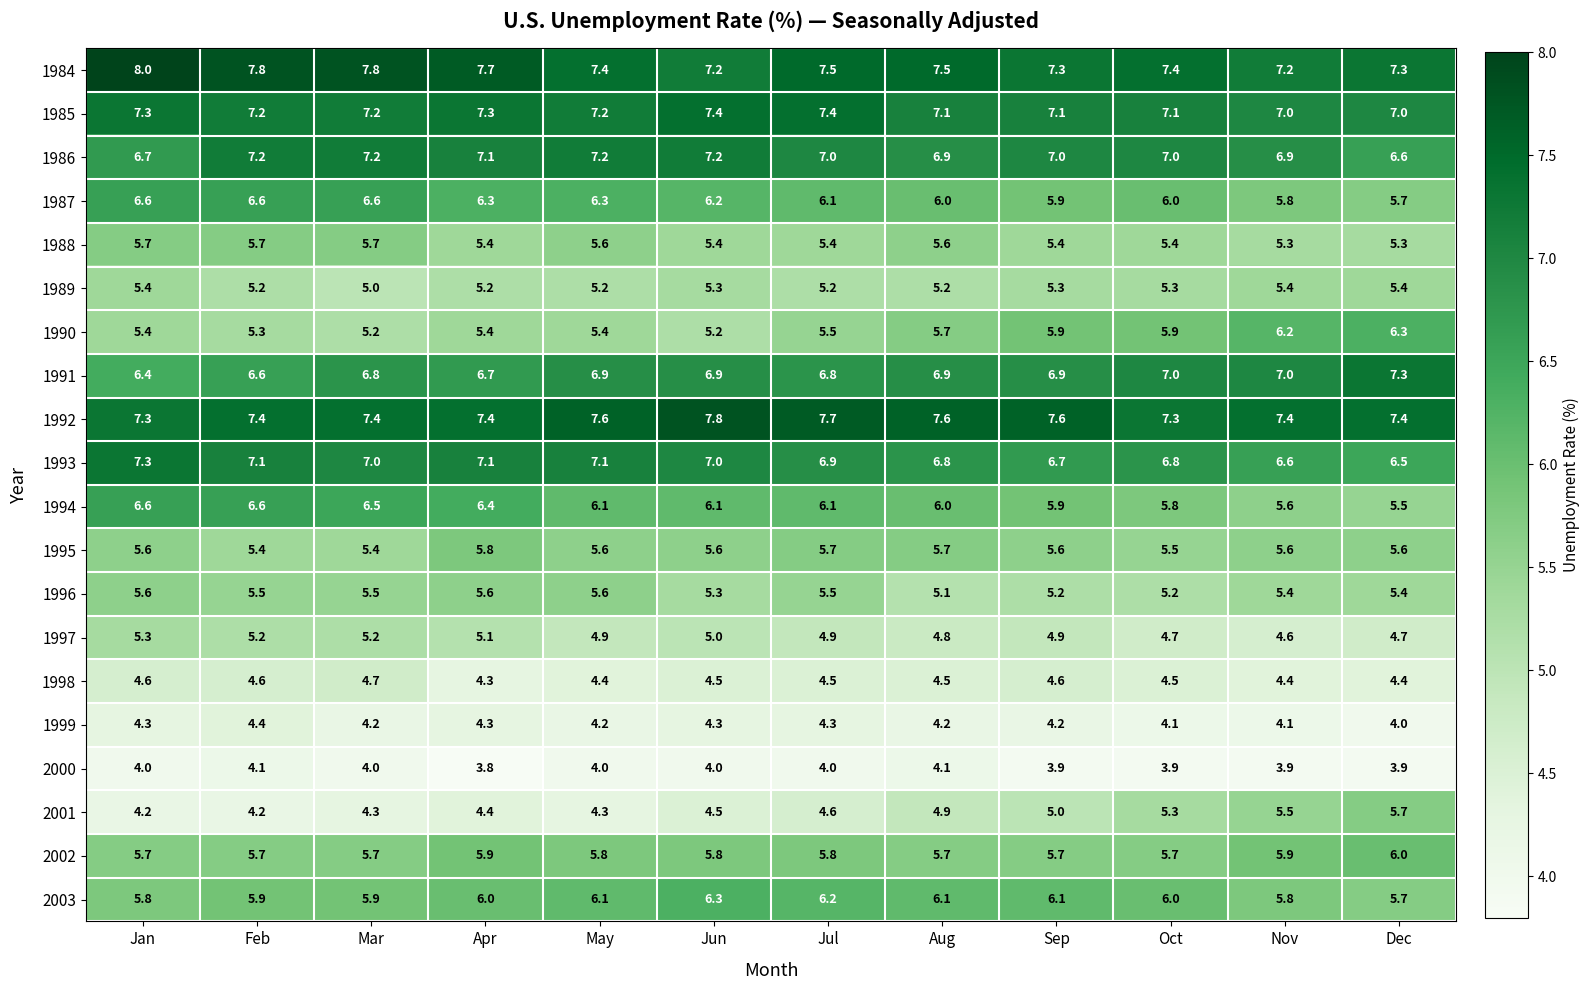

At which label does 1990 reach its peak?

Dec